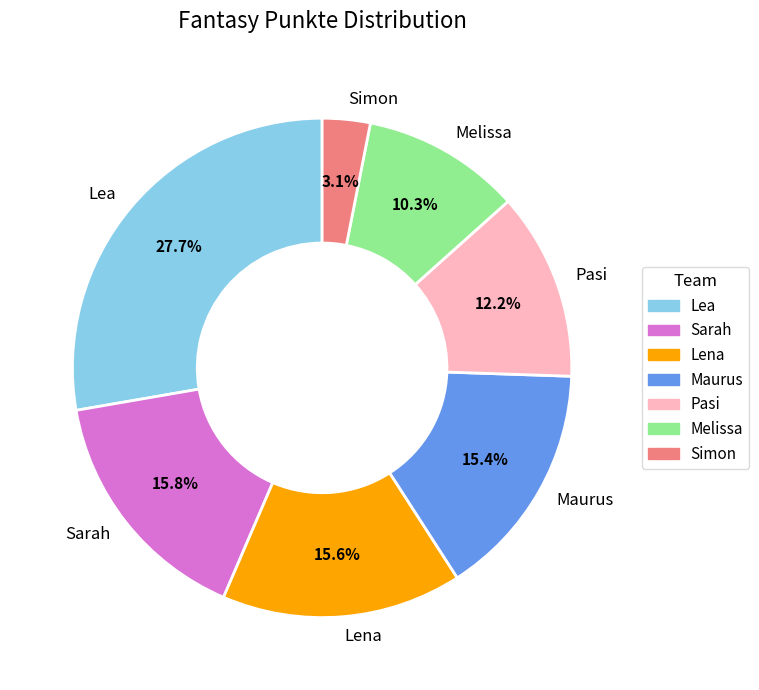

How many slices are in this pie chart?

7